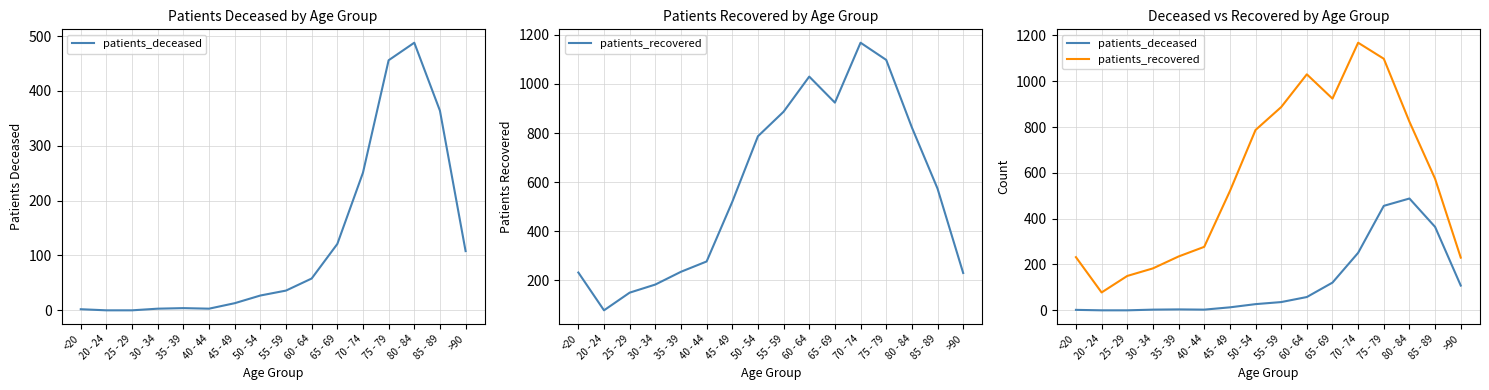

At which label does patients_deceased reach its peak?

80 - 84